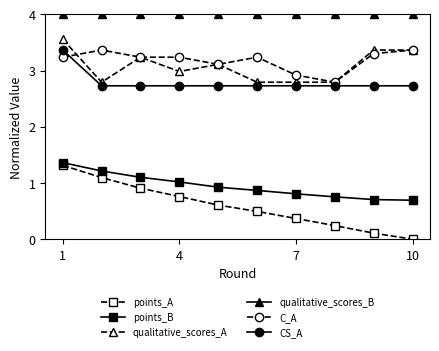

What is the average value of the points_B series?

0.9